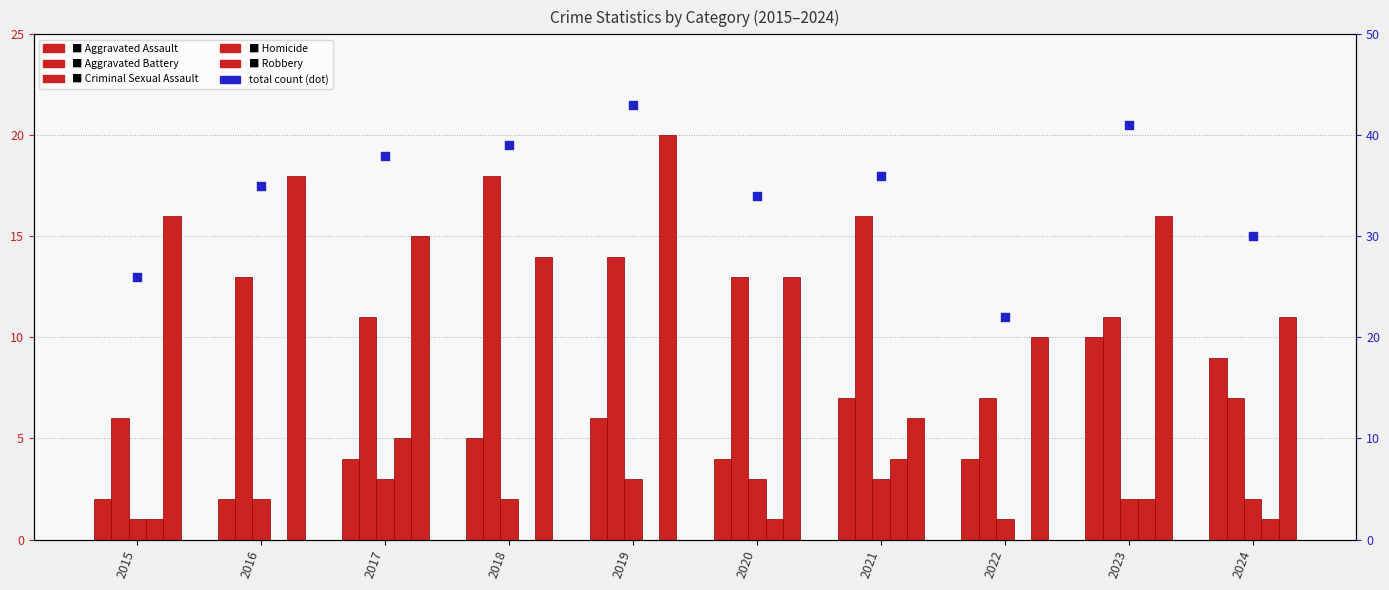

Which series reaches the minimum Y coordinate?

Homicide